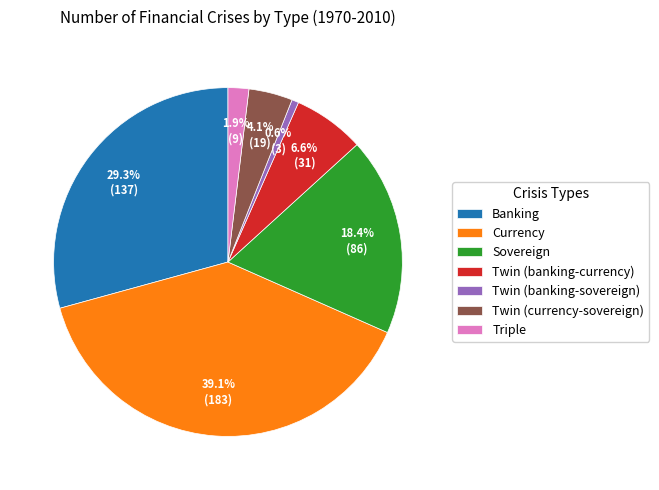

Which category has the biggest portion of the pie?

Currency